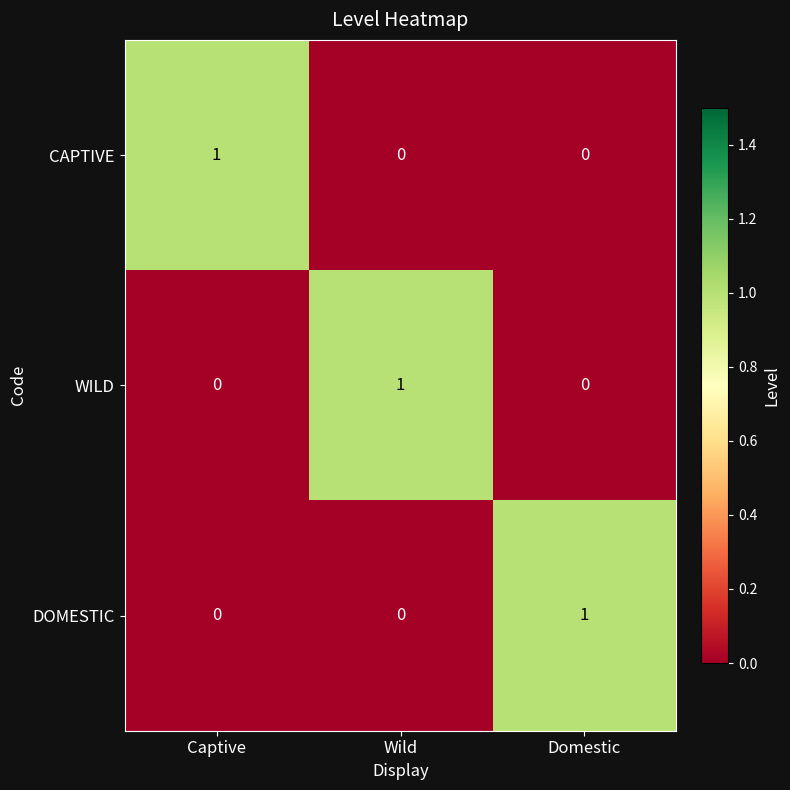

At how many categories does at least one series exceed 0?

3